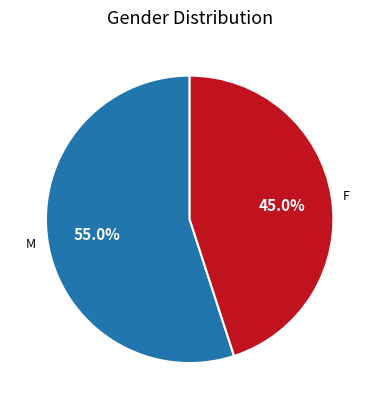

To the nearest percent, what portion does F represent?

45%